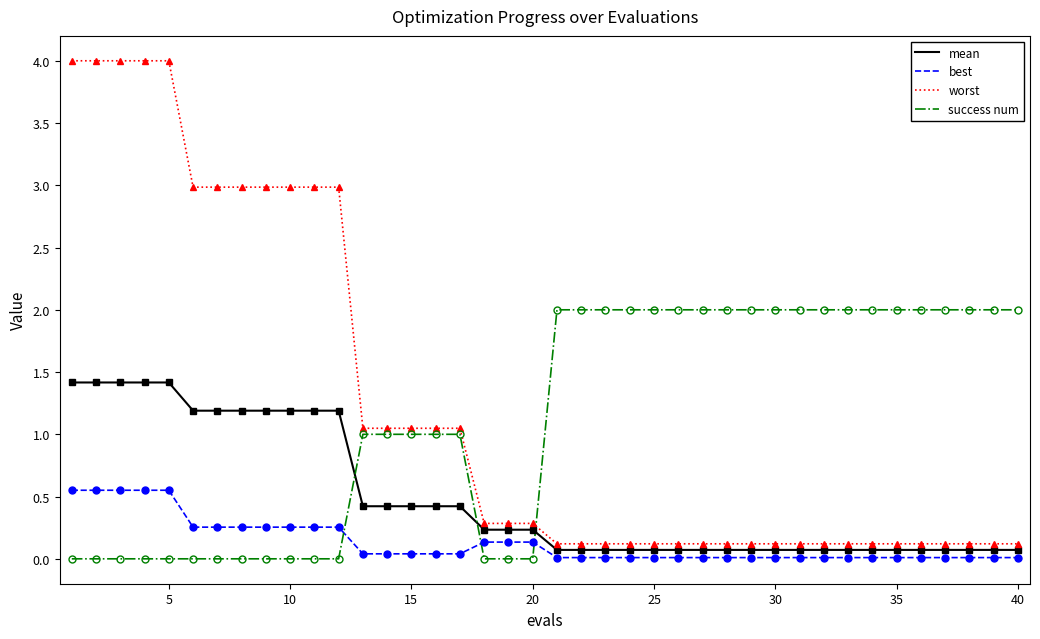

What is the difference between the maximum and minimum values in the success num series?

2.0